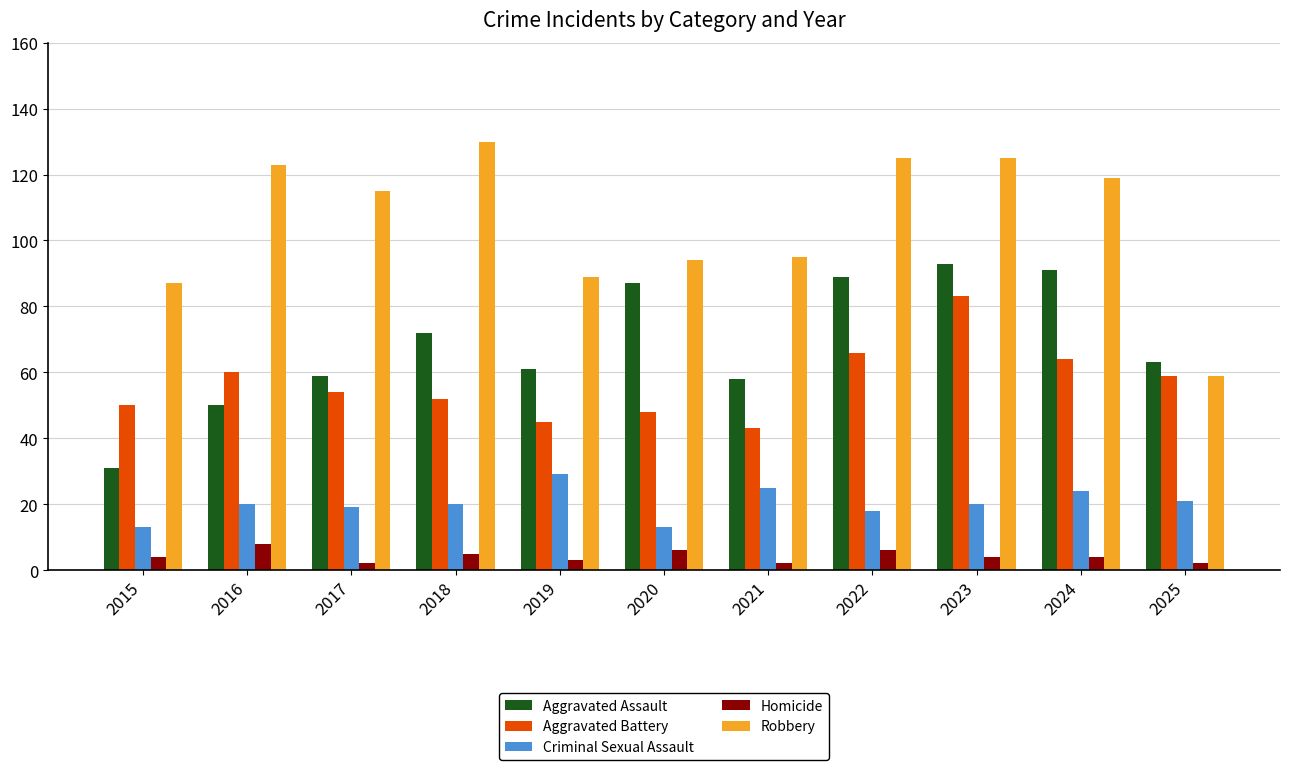

The Aggravated Assault series shows 165 at 2023. True or false?

False